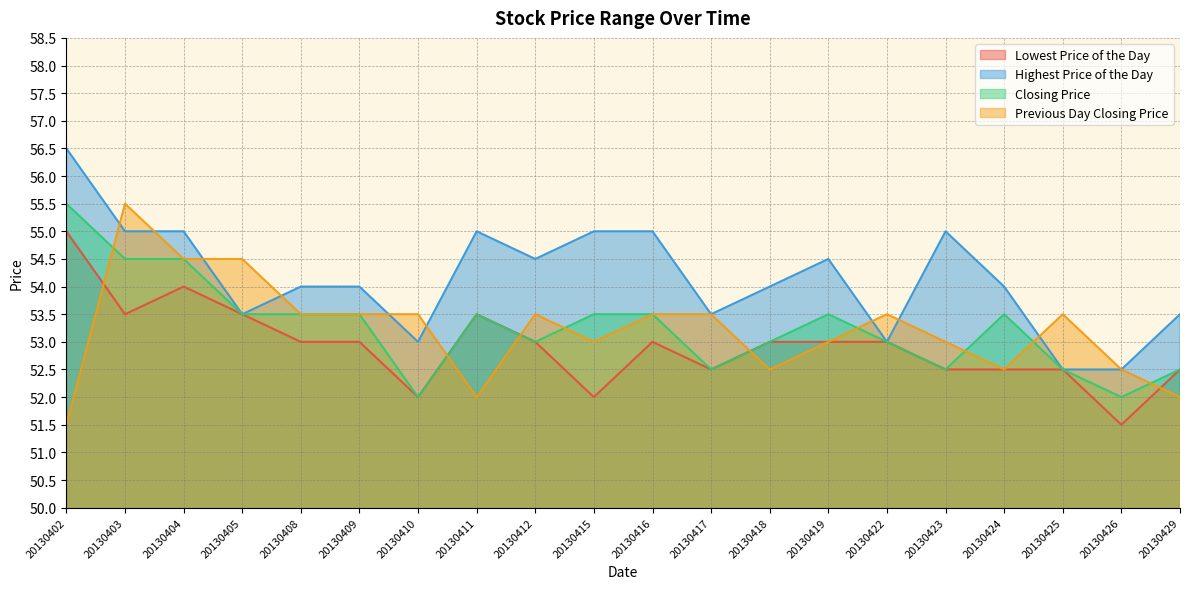

Which series changed the most between 20130408 and 20130411?

Previous Day Closing Price